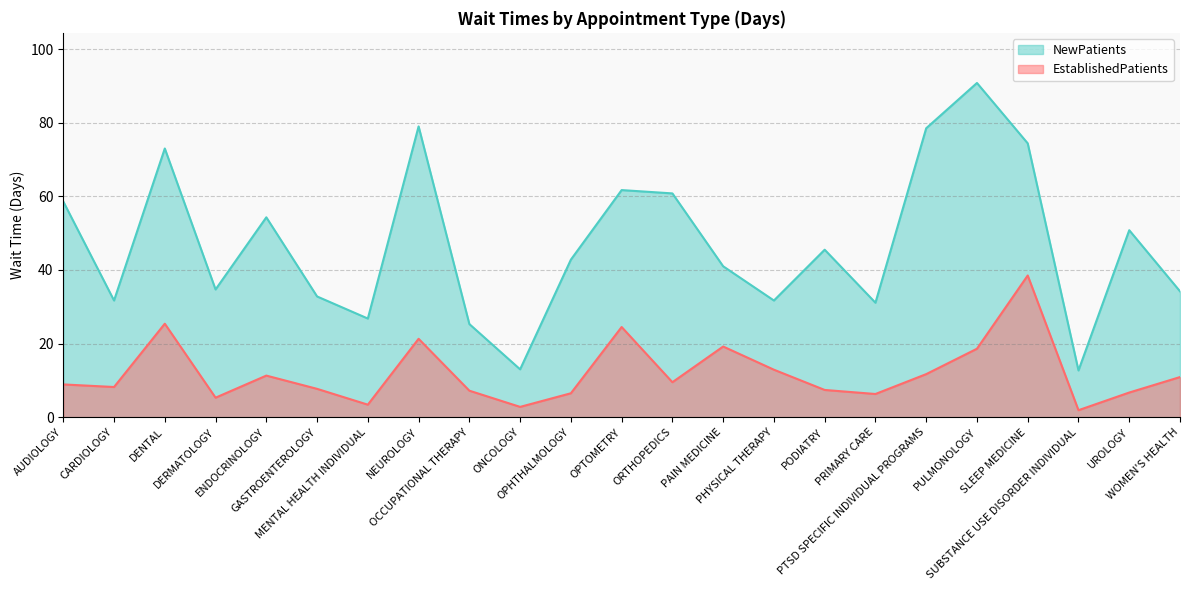

At which category is the sum across all series the highest?

SLEEP MEDICINE